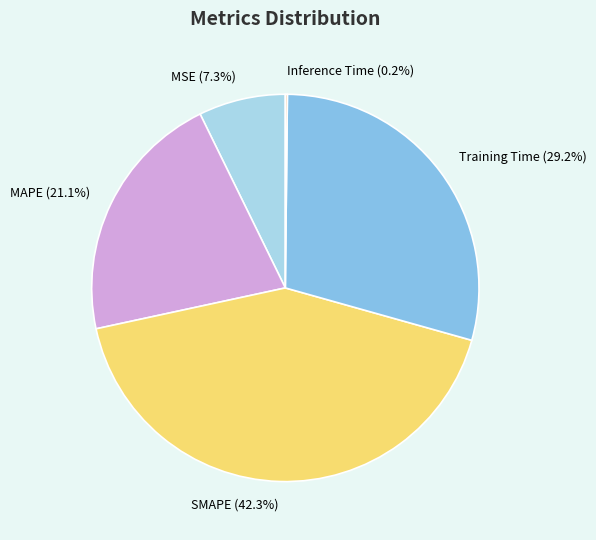

Does MSE represent more than half of the total?

No